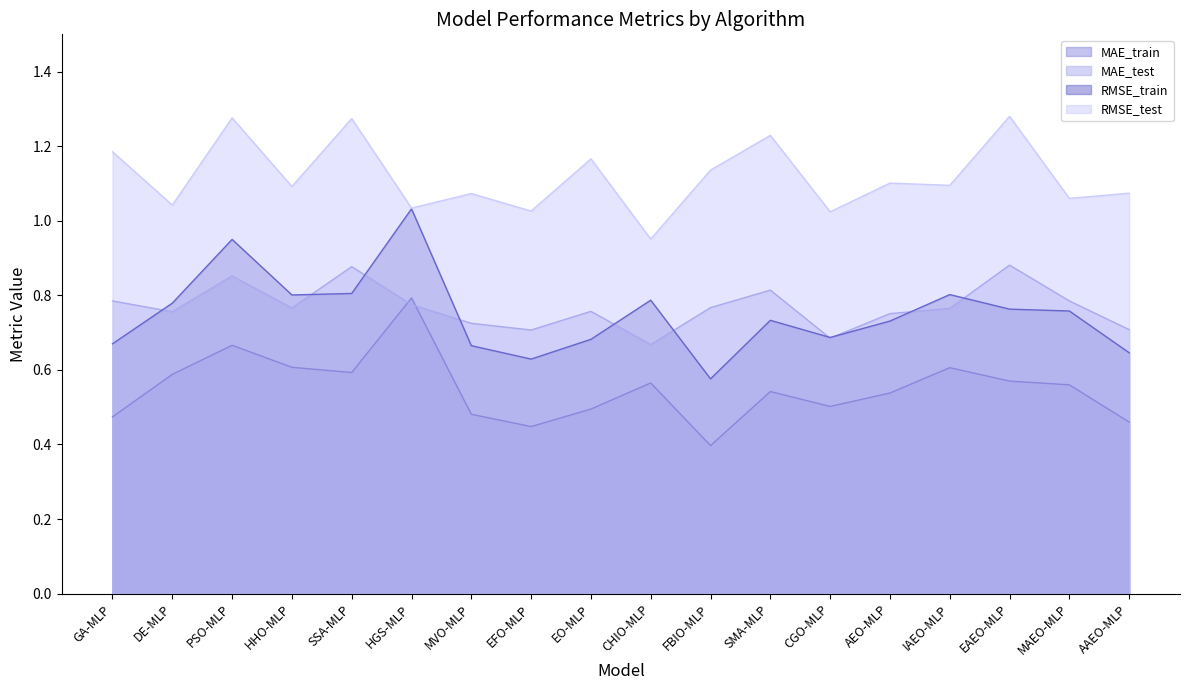

Between EO-MLP and CGO-MLP, which series saw the biggest shift?

RMSE_test